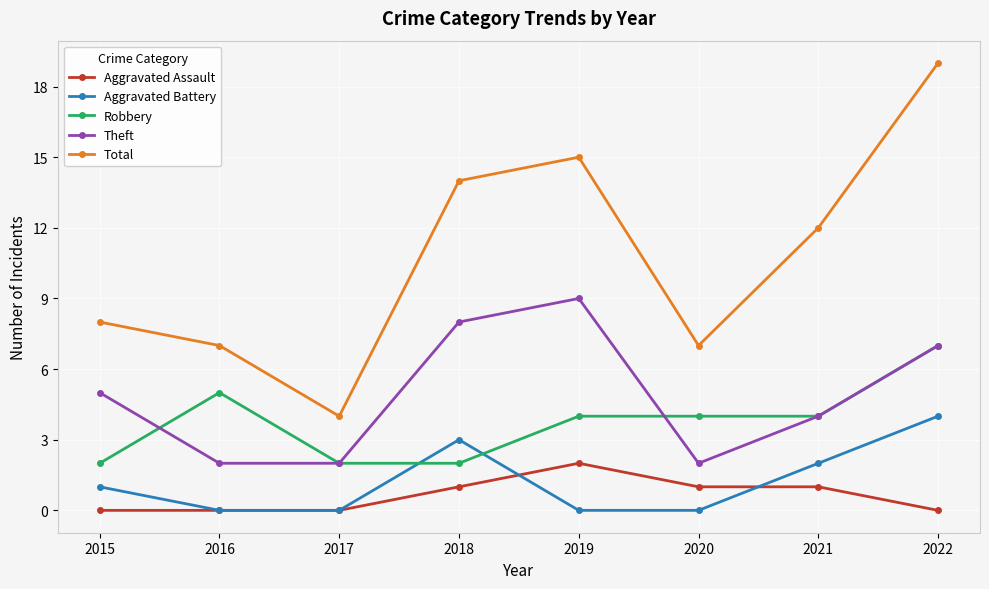

What is the difference between the second highest and minimum values in the Theft series?

6